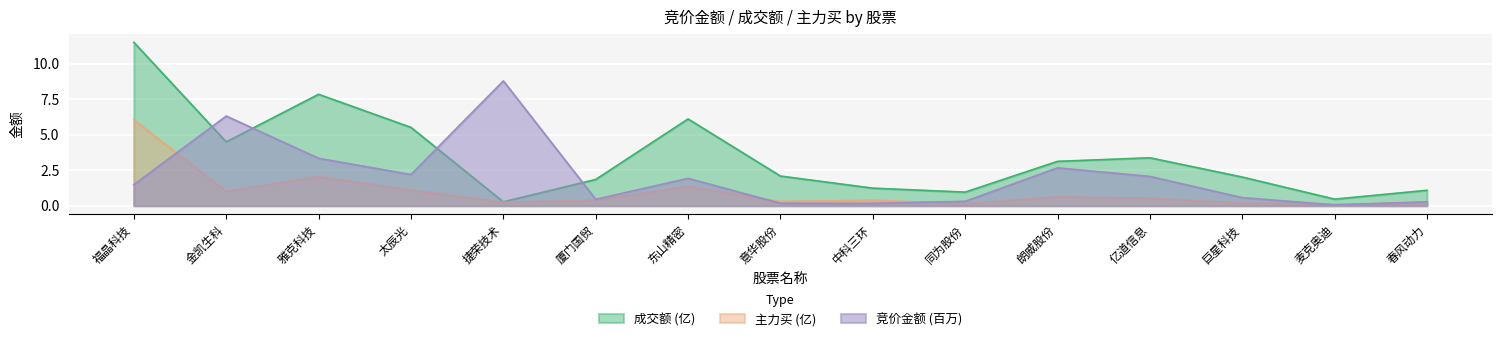

What is the maximum value shown in the chart?

11.5